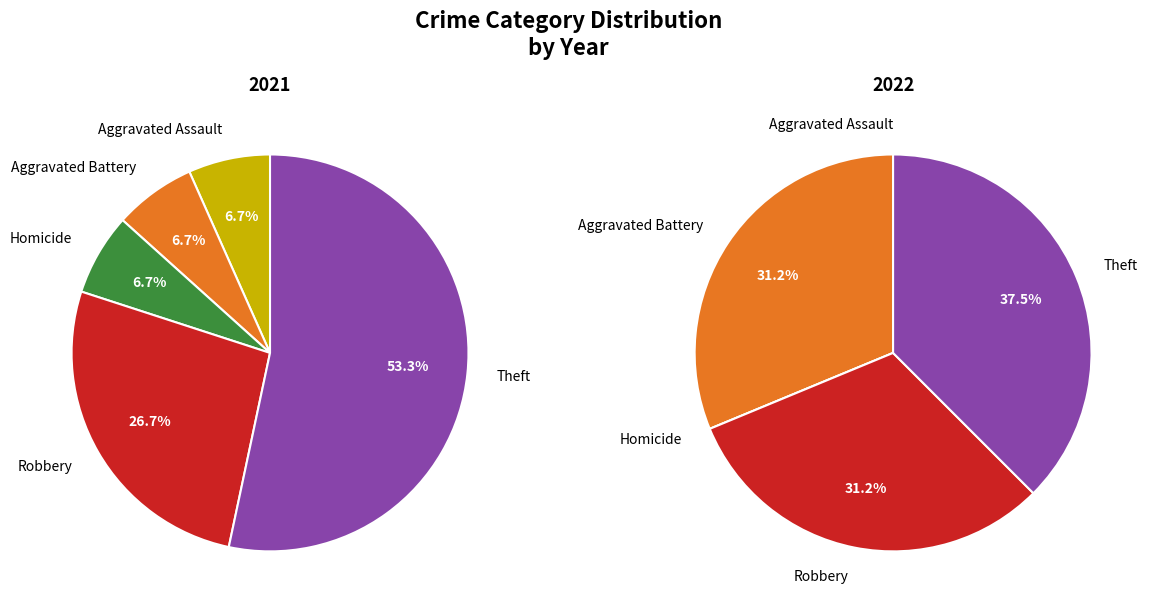

To the nearest percent, what percentage of the pie is values_2022?

31%